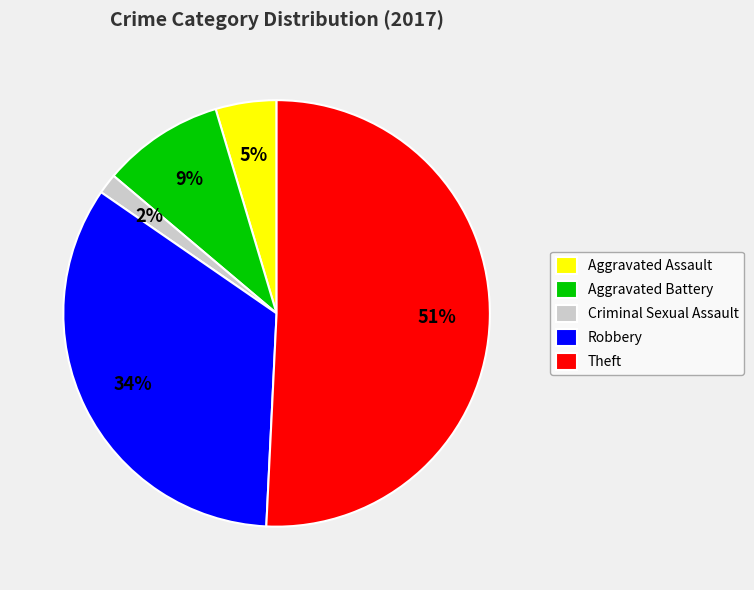

Is the sum of Criminal Sexual Assault and Robbery greater than half?

No